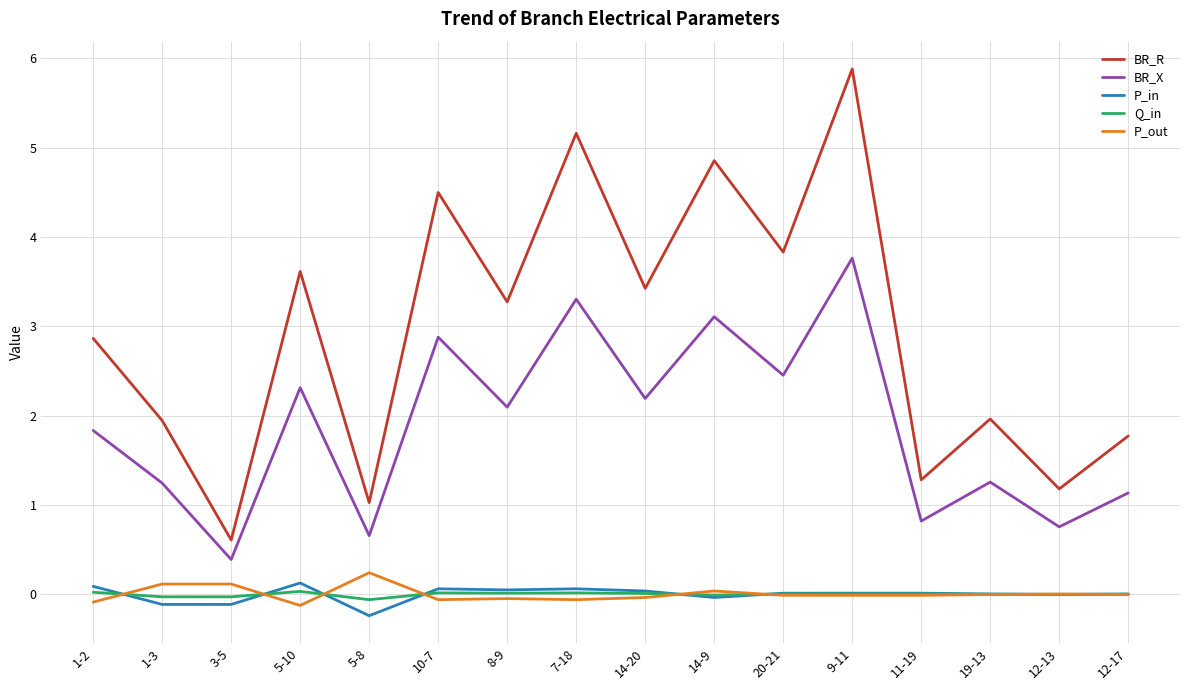

Does the chart have visible grid lines?

Yes